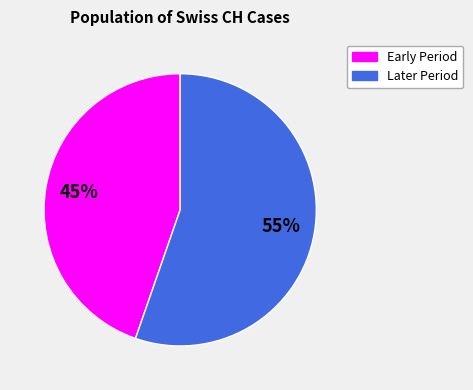

To the nearest percent, what is the average slice percentage?

50%